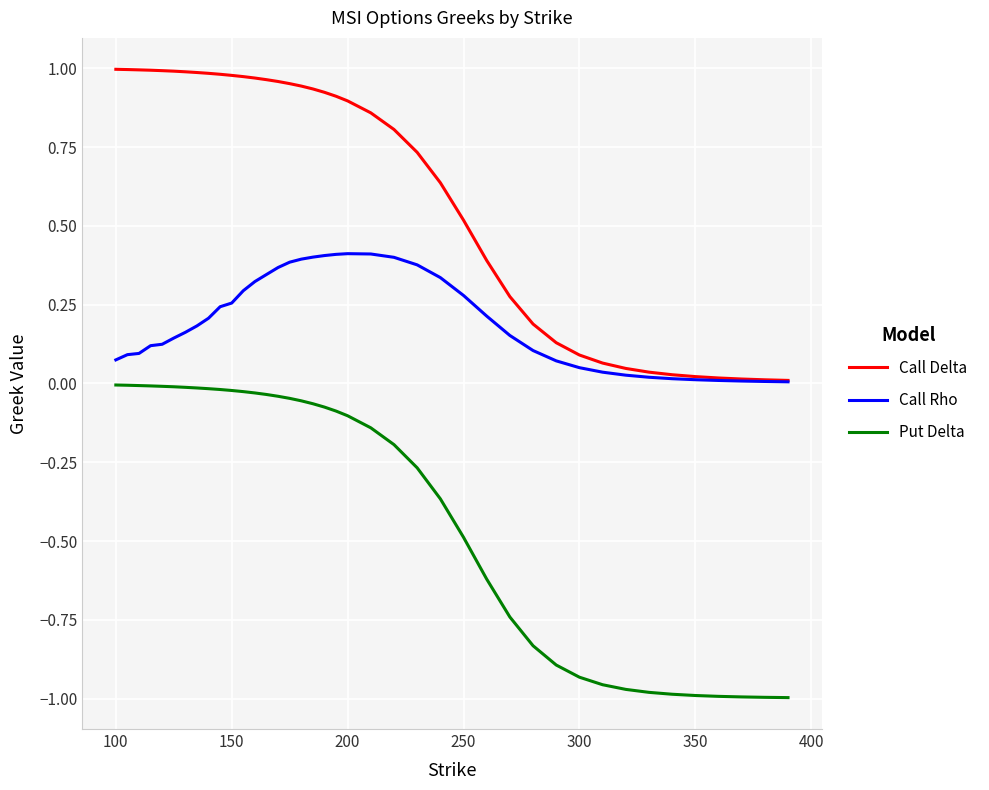

List the series in order of their overall mean, lowest first.

Put Delta, Call Rho, Call Delta